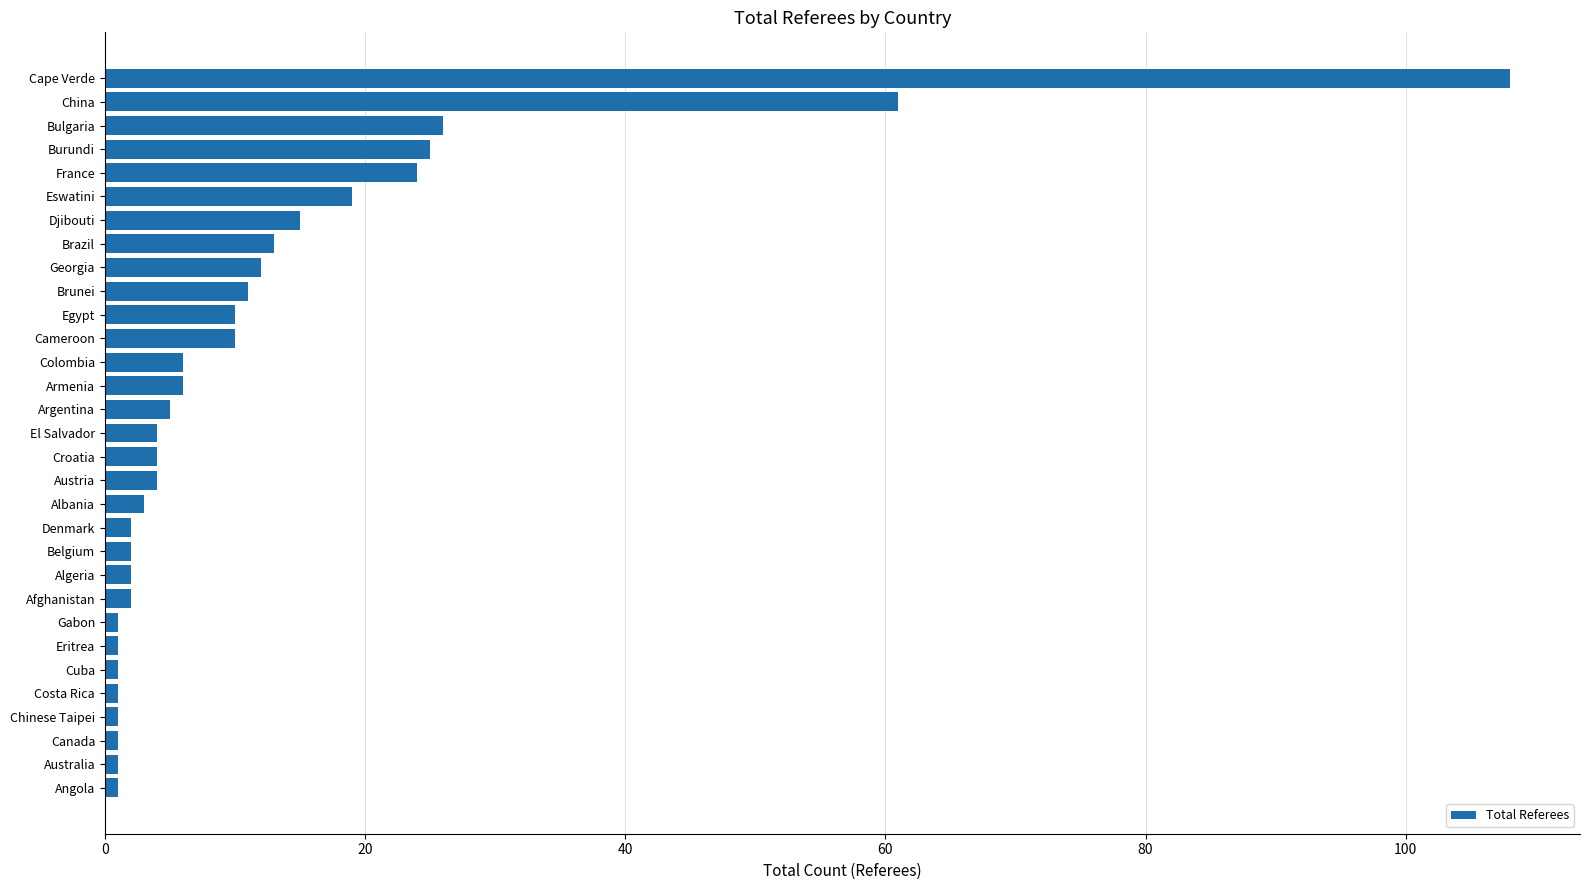

What is the label of the 25th bar from the top?

Eritrea